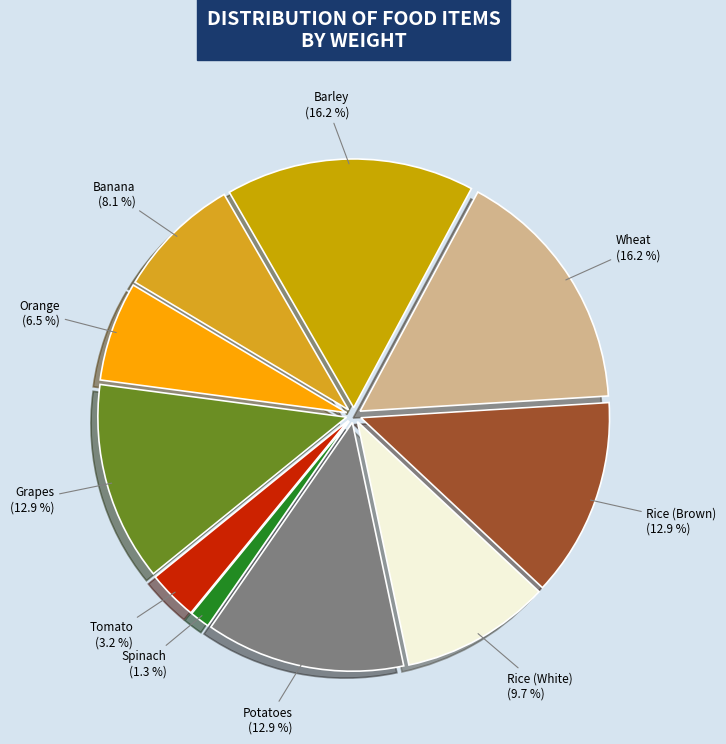

To the nearest percent, what is the difference between the largest and smallest slice percentages?

15%